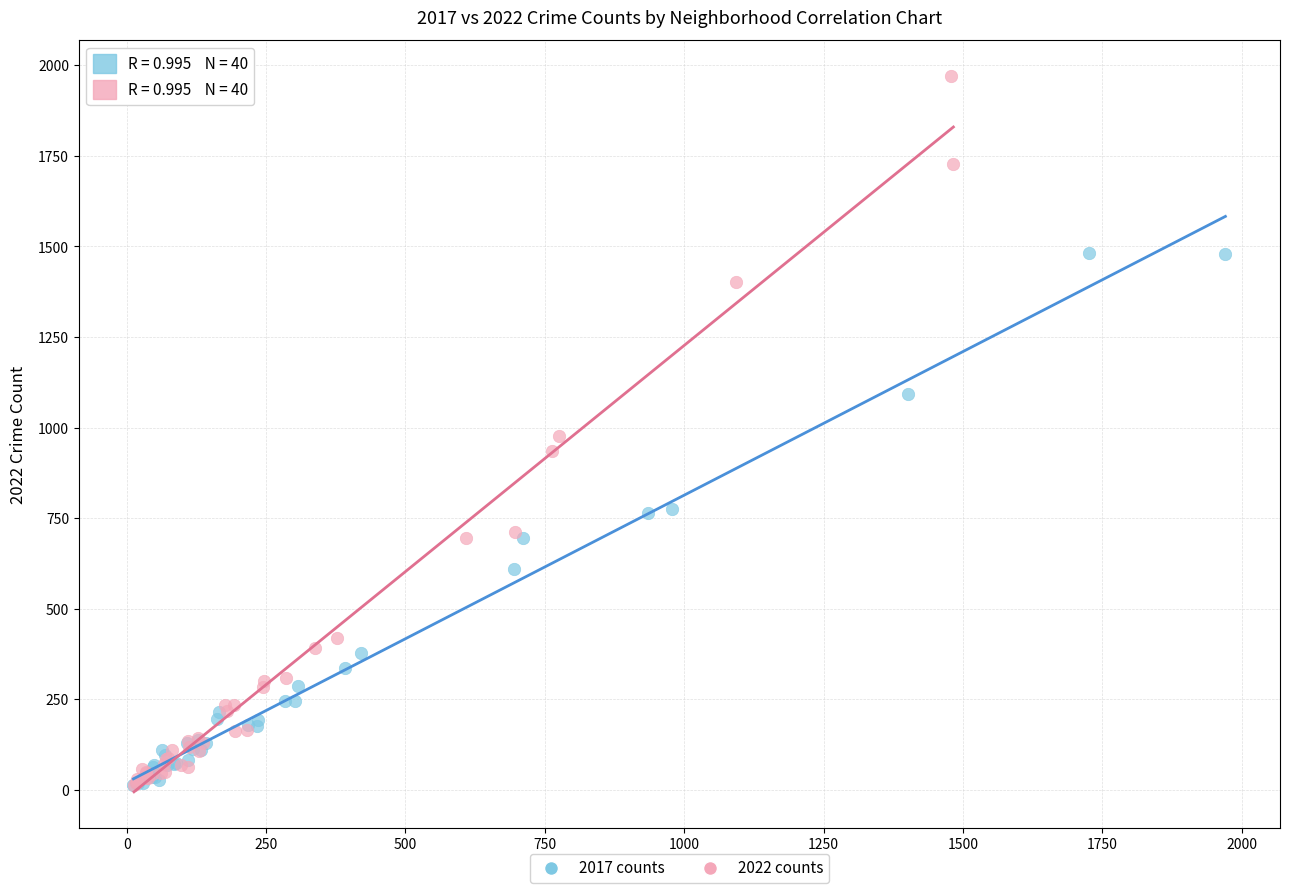

Which series reaches the maximum Y coordinate?

2022 counts